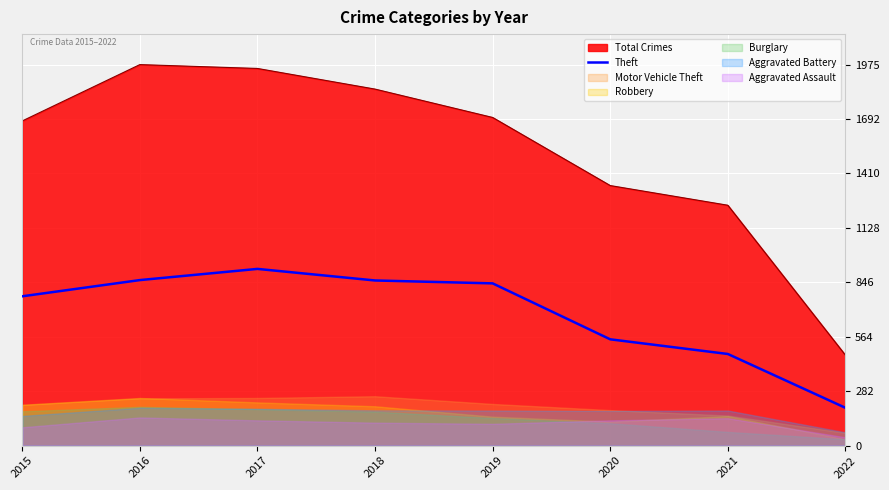

True or false: Theft has a value of 1463 at 2019.

False